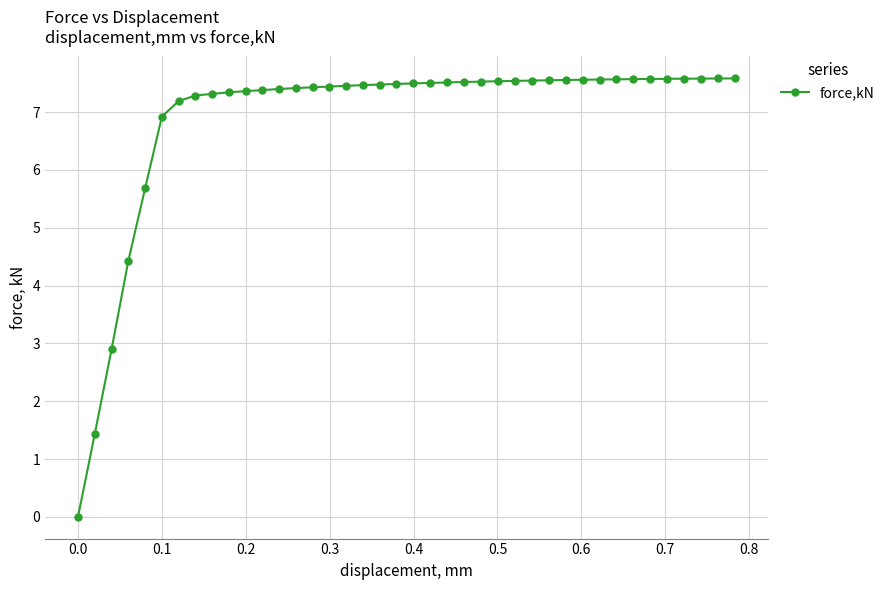

How many lines are shown in the chart?

1